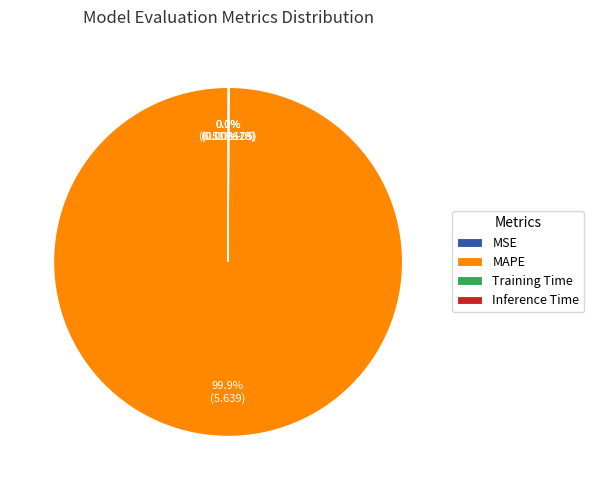

Is it true that MAPE is 100% of the pie?

True